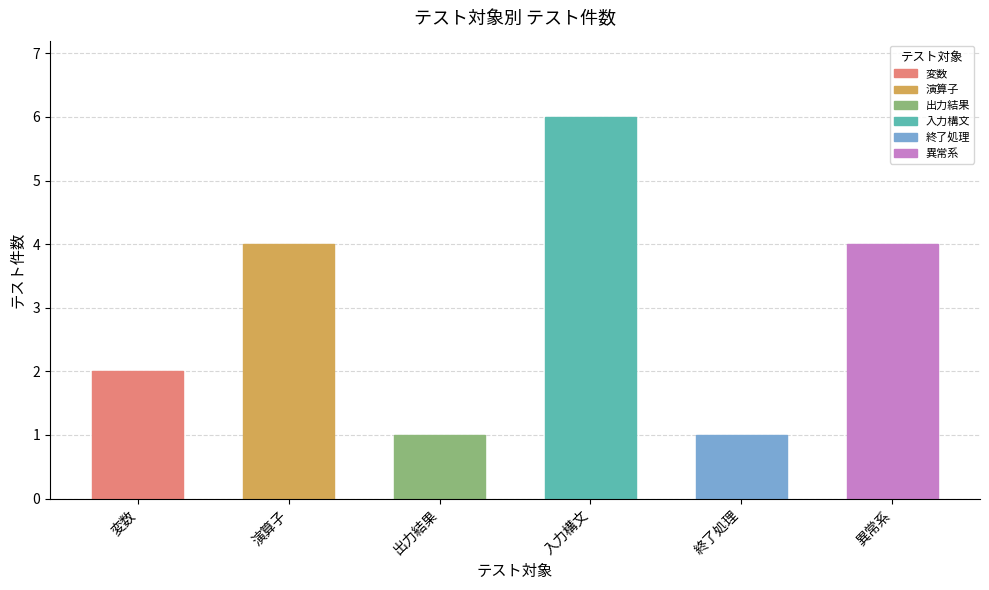

Does the chart contain stacked bars?

No